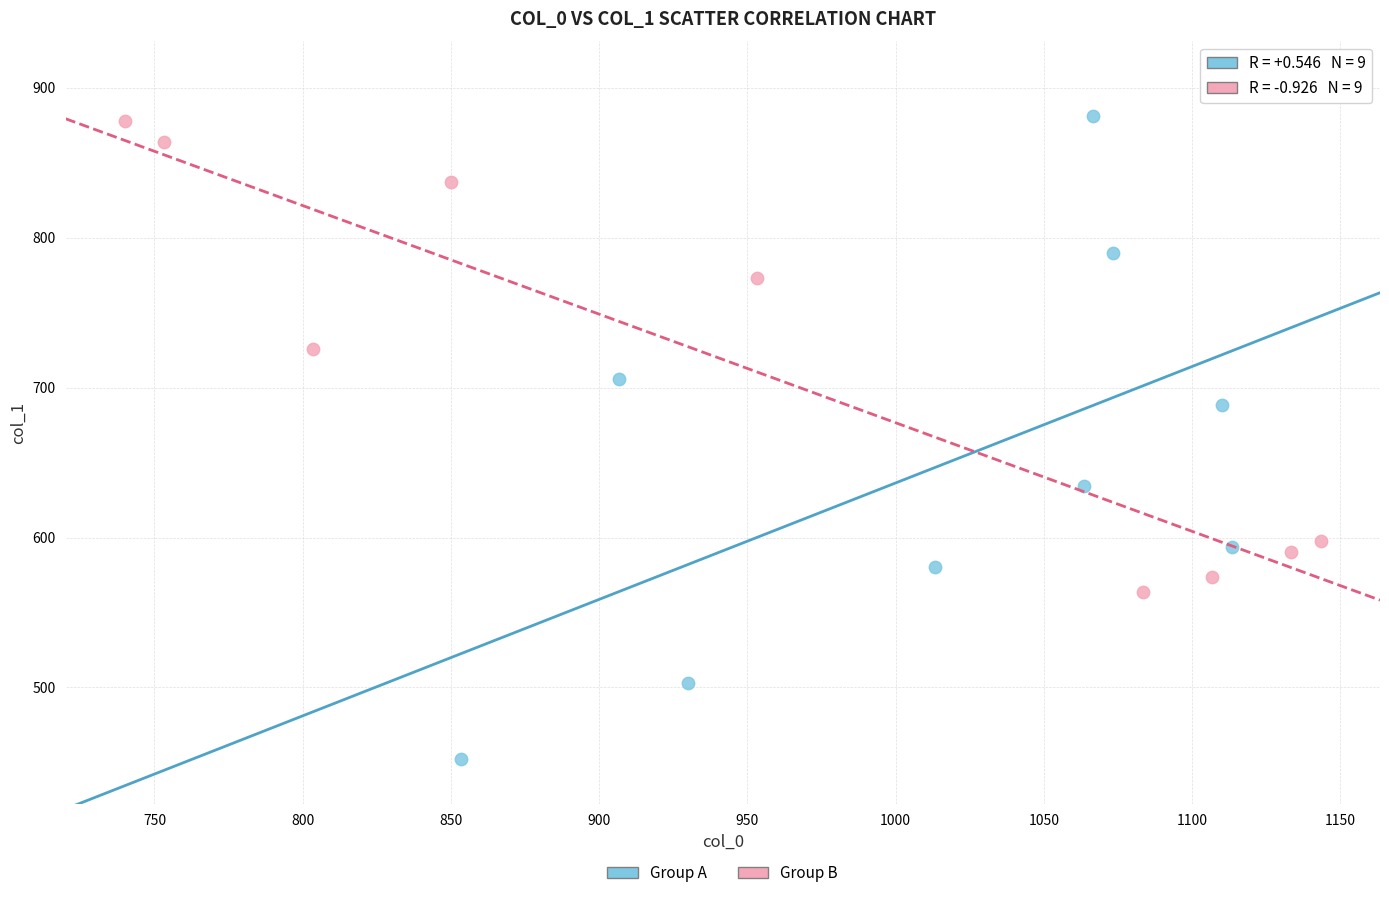

Which series contains the lowest Y value?

Group A